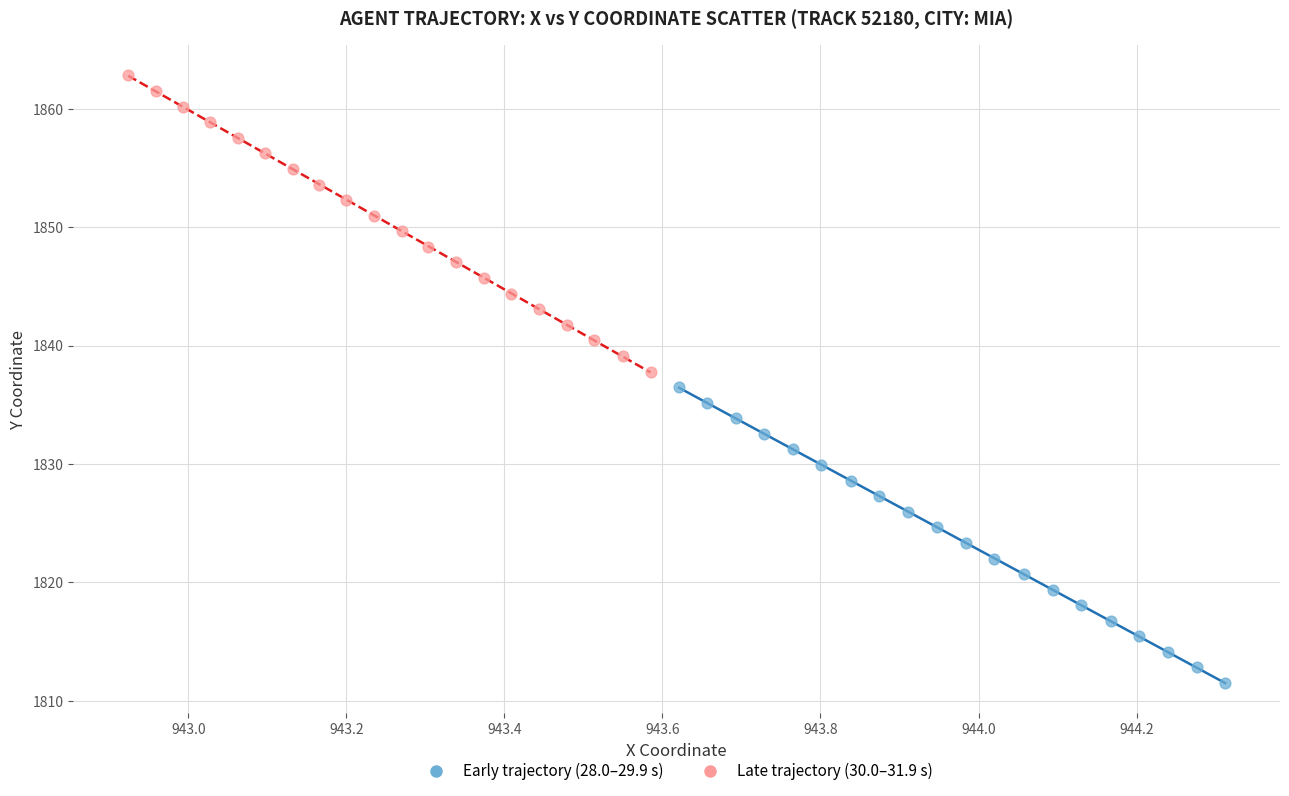

Which series has the largest Y range (max minus min)?

Late trajectory (30.0–31.9 s)